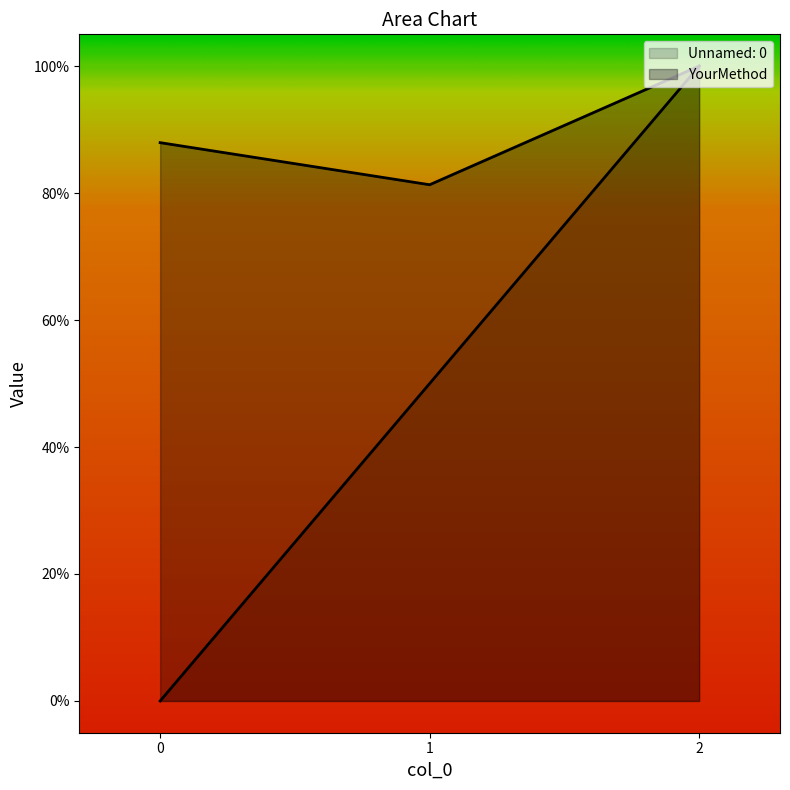

Reading left to right, transcribe all the data shown in this chart.

Unnamed: 0: 0=0.0	1=0.5	2=1.0
YourMethod: 0=0.9	1=0.8	2=1.0